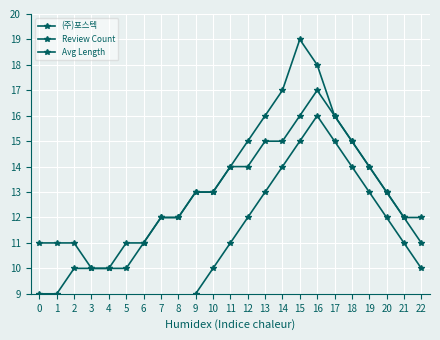

How many lines are shown in the chart?

3